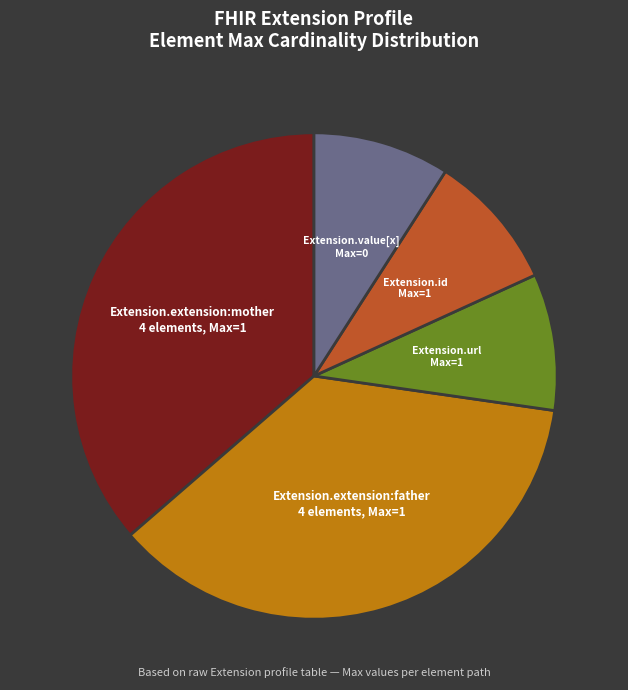

Does any single category account for the majority?

No